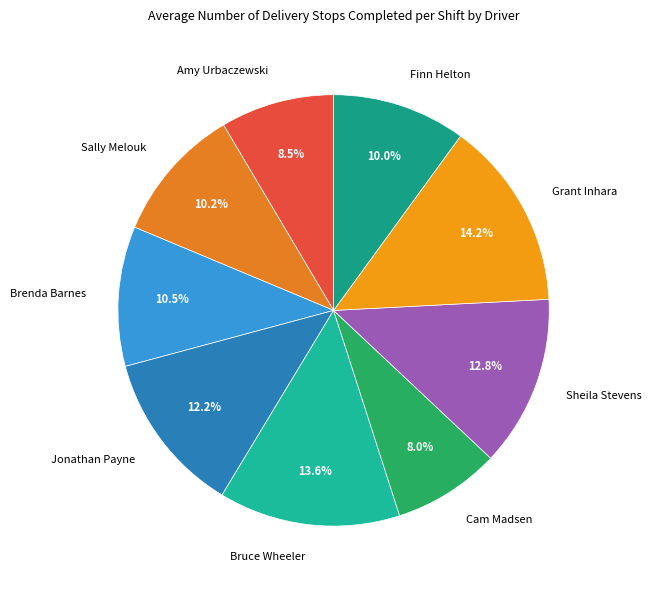

How many segments does this pie chart have?

9